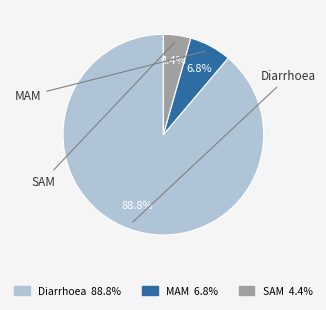

The SAM slice represents 14% of the pie. True or false?

False